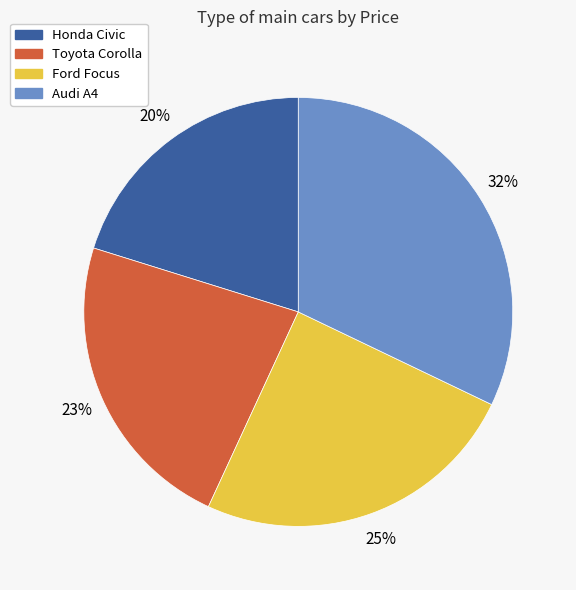

Do Ford Focus and Toyota Corolla together represent more than half of the pie?

No